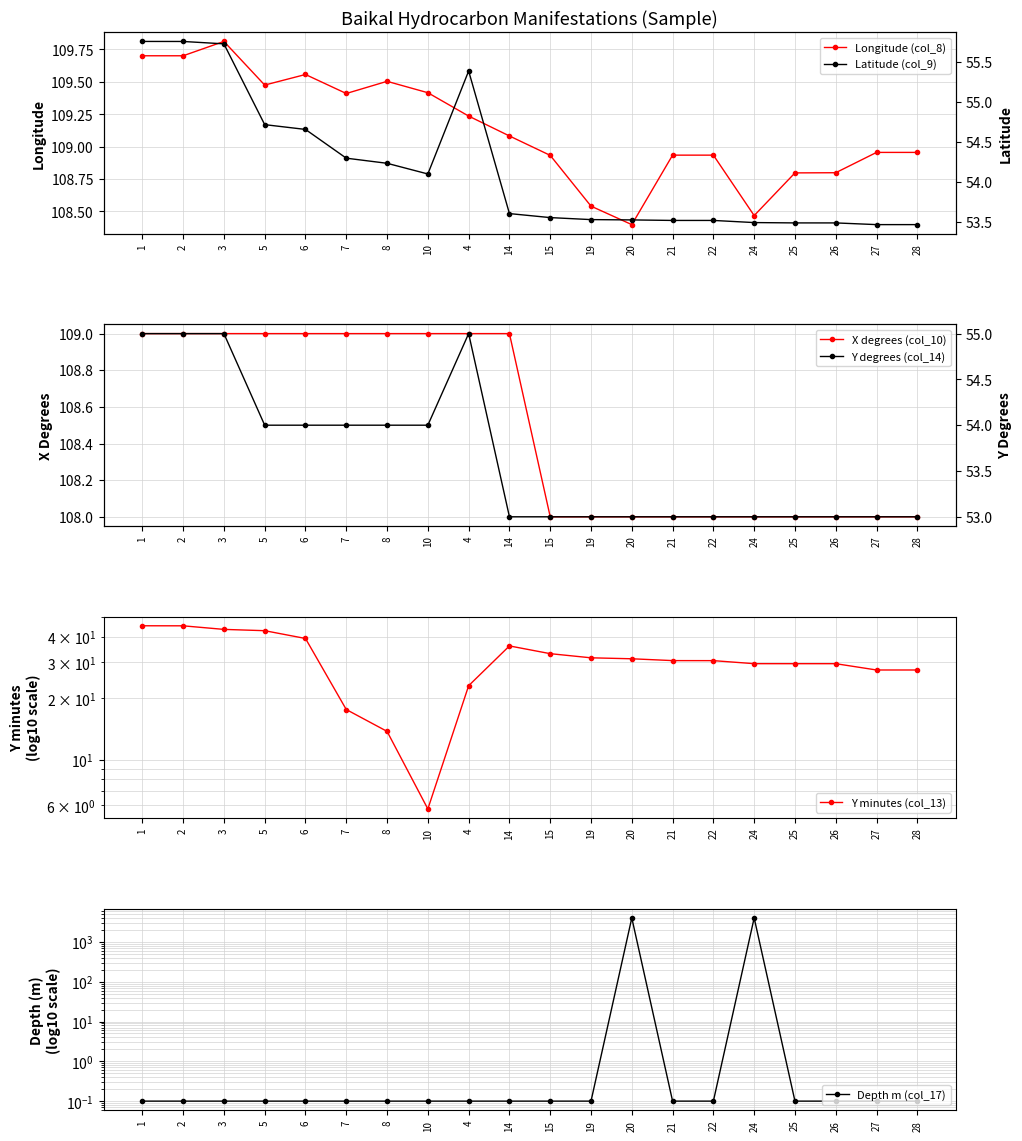

What is the difference between the highest and lowest values at 10?

109.3